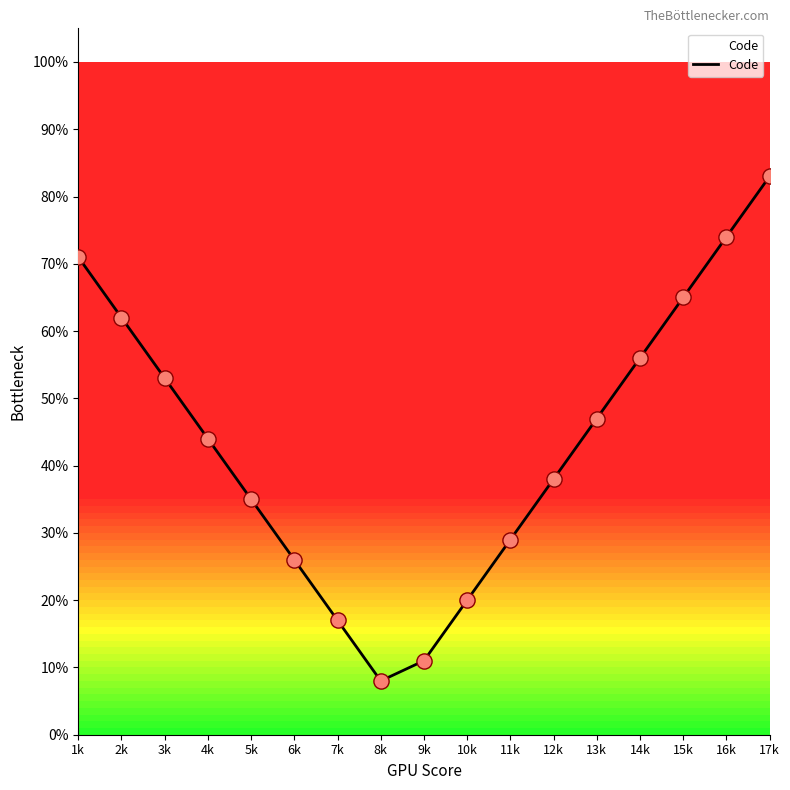

What is the change in value from 10k to 14k?

+36